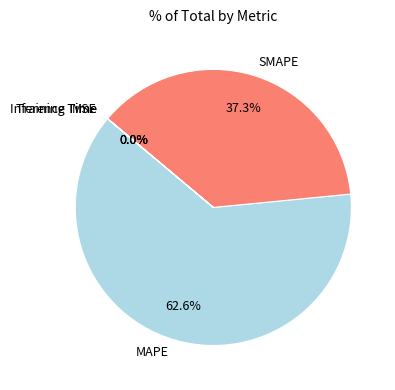

How much of the chart is everything except SMAPE?

62.7%